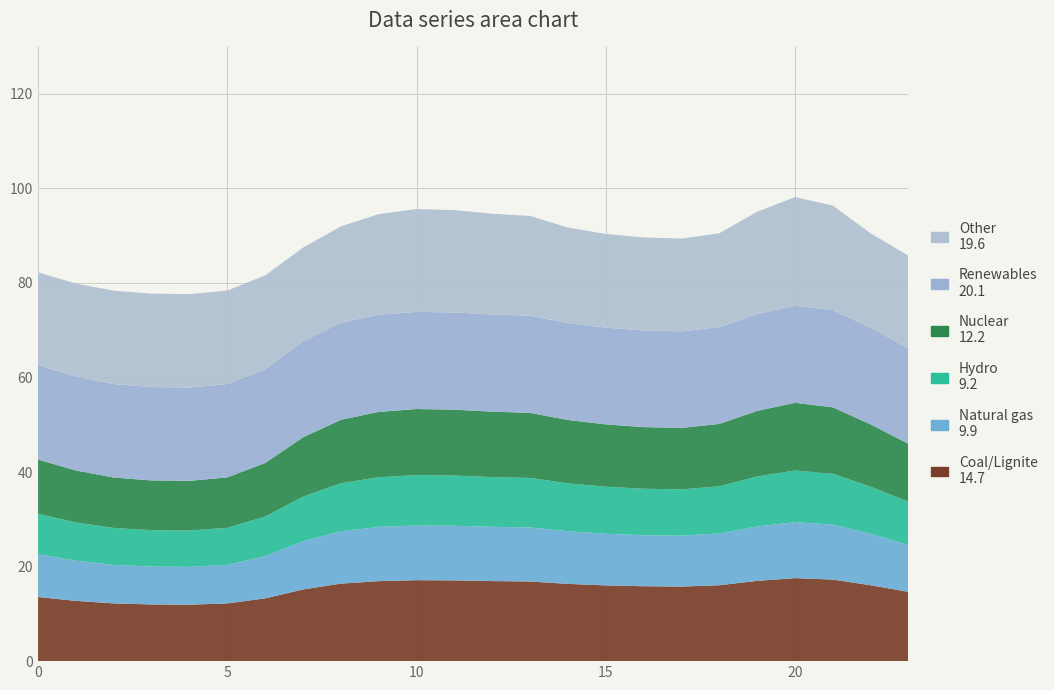

Reading left to right, transcribe all the data shown in this chart.

Coal/Lignite: 0=13.6	1=12.7	2=12.2	3=12.0	4=11.9	5=12.2	6=13.3	7=15.2	8=16.4	9=16.9	10=17.1	11=17.1	12=16.9	13=16.8	14=16.3	15=16.0	16=15.8	17=15.8	18=16.1	19=17.0	20=17.6	21=17.3	22=16.1	23=14.7
Natural gas: 0=9.1	1=8.5	2=8.1	3=8.0	4=8.0	5=8.2	6=8.9	7=10.2	8=11.1	9=11.5	10=11.6	11=11.6	12=11.5	13=11.4	14=11.1	15=10.9	16=10.8	17=10.8	18=10.9	19=11.5	20=11.8	21=11.6	22=10.9	23=9.9
Hydro: 0=8.5	1=8.1	2=7.8	3=7.7	4=7.7	5=7.8	6=8.4	7=9.4	8=10.2	9=10.5	10=10.6	11=10.6	12=10.5	13=10.5	14=10.1	15=9.9	16=9.8	17=9.8	18=10.0	19=10.6	20=10.9	21=10.7	22=9.9	23=9.2
Nuclear: 0=11.5	1=11.0	2=10.7	3=10.5	4=10.5	5=10.7	6=11.3	7=12.6	8=13.4	9=13.8	10=14.0	11=13.9	12=13.8	13=13.8	14=13.4	15=13.2	16=13.0	17=13.0	18=13.2	19=13.9	20=14.3	21=14.1	22=13.2	23=12.2
Renewables: 0=20.0	1=19.9	2=19.8	3=19.7	4=19.7	5=19.7	6=19.9	7=20.3	8=20.6	9=20.6	10=20.6	11=20.6	12=20.6	13=20.5	14=20.5	15=20.5	16=20.4	17=20.4	18=20.5	19=20.5	20=20.5	21=20.6	22=20.5	23=20.1
Other: 0=19.6	1=19.7	2=19.7	3=19.8	4=19.8	5=19.8	6=19.8	7=19.8	8=20.3	9=21.3	10=21.7	11=21.6	12=21.3	13=21.1	14=20.2	15=19.8	16=19.7	17=19.6	18=19.8	19=21.6	20=23.0	21=22.1	22=19.9	23=19.6